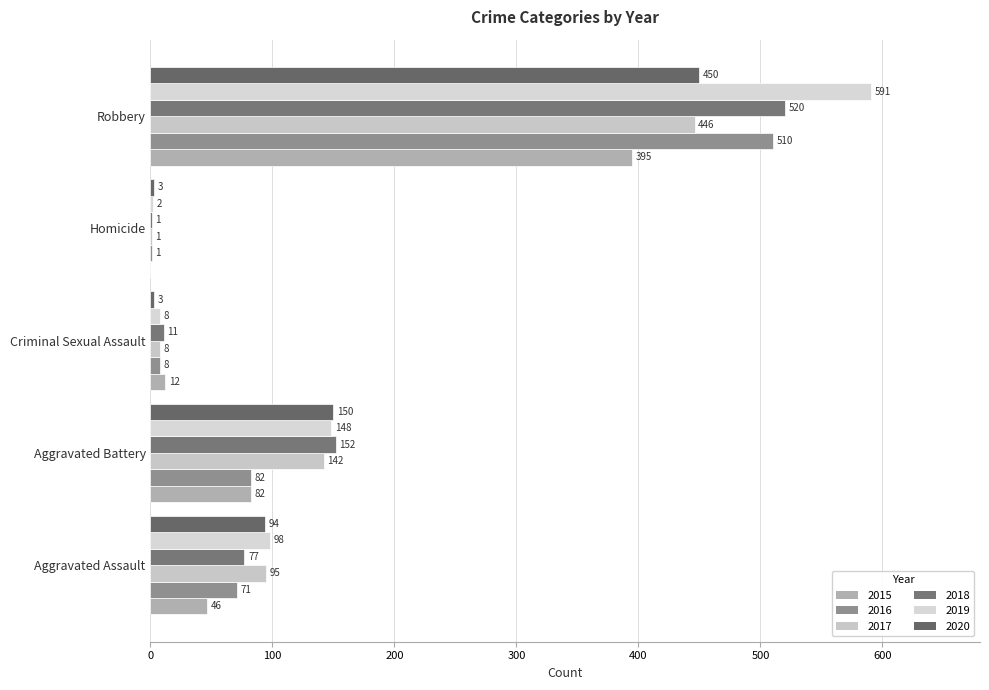

Reading left to right, transcribe all the data shown in this chart.

2015: Aggravated Assault=46	Aggravated Battery=82	Criminal Sexual Assault=12	Homicide=0	Robbery=395
2016: Aggravated Assault=71	Aggravated Battery=82	Criminal Sexual Assault=8	Homicide=1	Robbery=510
2017: Aggravated Assault=95	Aggravated Battery=142	Criminal Sexual Assault=8	Homicide=1	Robbery=446
2018: Aggravated Assault=77	Aggravated Battery=152	Criminal Sexual Assault=11	Homicide=1	Robbery=520
2019: Aggravated Assault=98	Aggravated Battery=148	Criminal Sexual Assault=8	Homicide=2	Robbery=591
2020: Aggravated Assault=94	Aggravated Battery=150	Criminal Sexual Assault=3	Homicide=3	Robbery=450